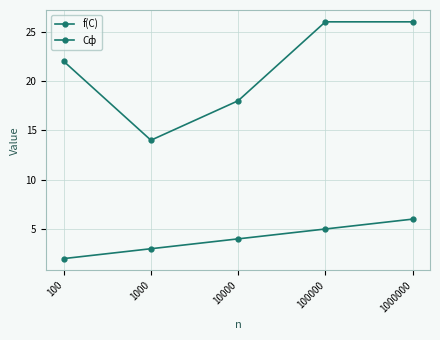

How many series are shown in this chart?

2